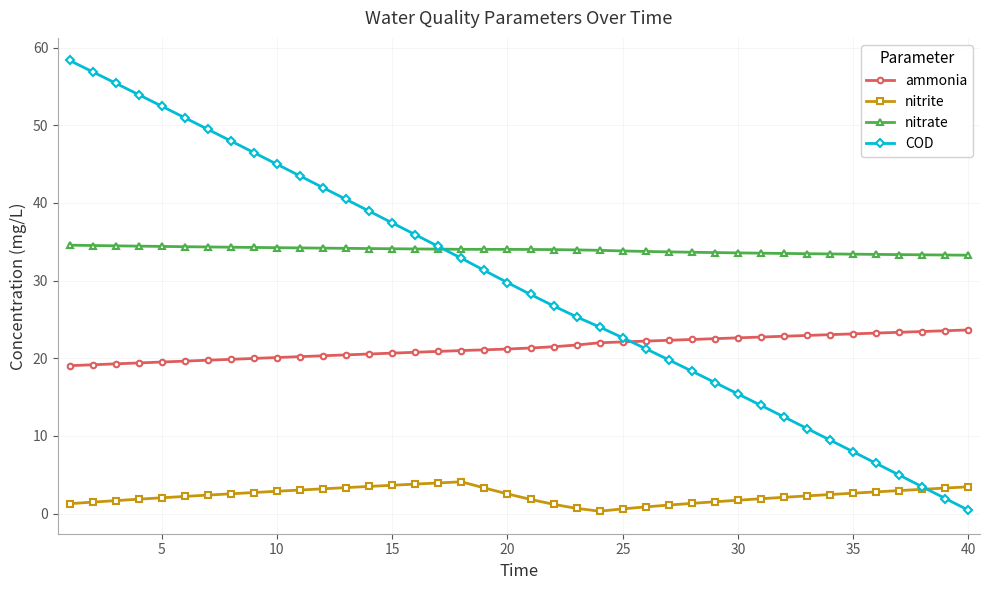

What is the highest value of the nitrate series?

34.6